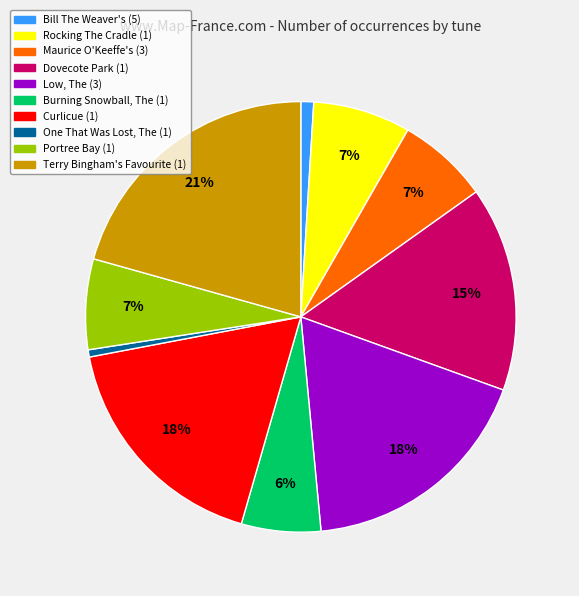

What is the ratio of the value at Low, The (3) to the value at Terry Bingham's Favourite (1)?

0.9